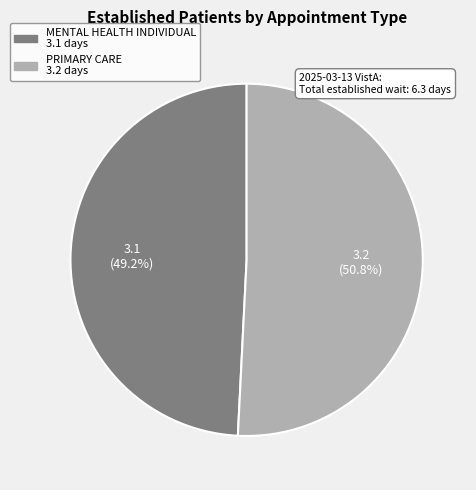

Is there a majority slice in this chart?

Yes